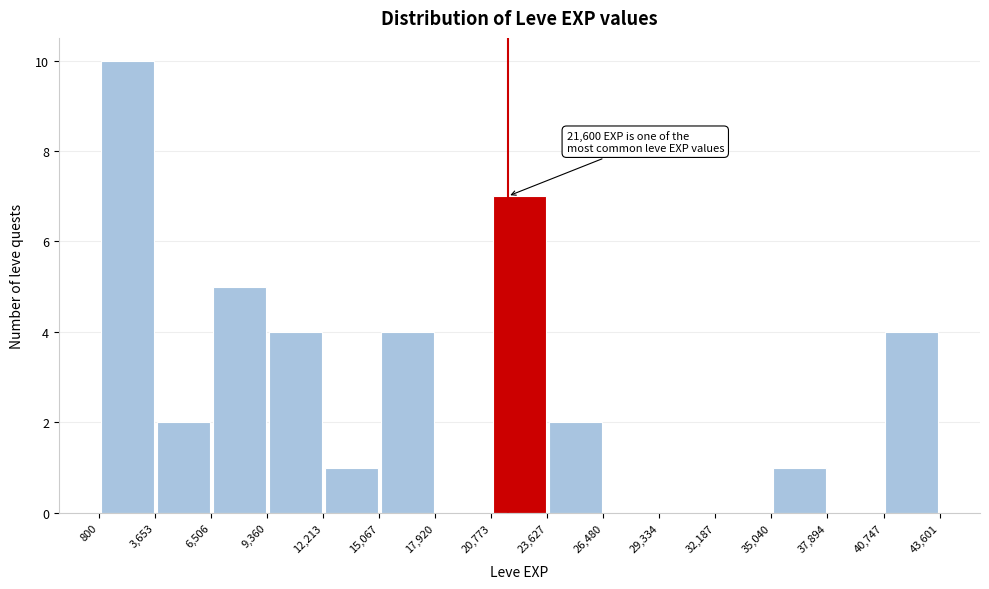

Which range on the x-axis has the tallest bar?

800 to 3,653